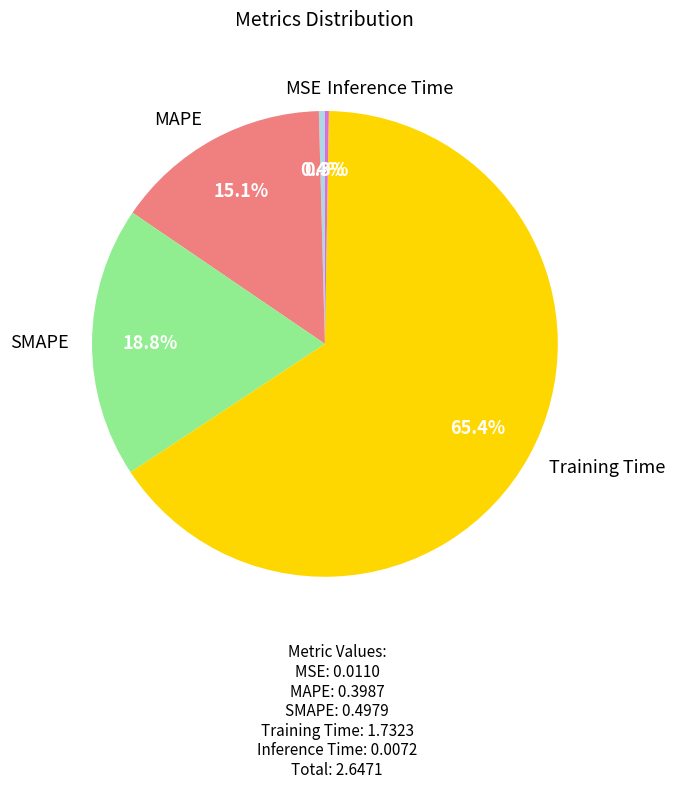

To the nearest percent, what is the difference between the Training Time and MAPE slice percentages?

50%